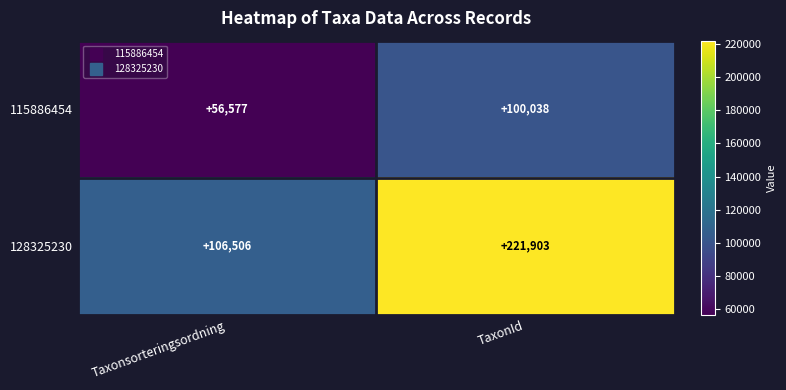

Which series has the largest total across all categories?

128325230